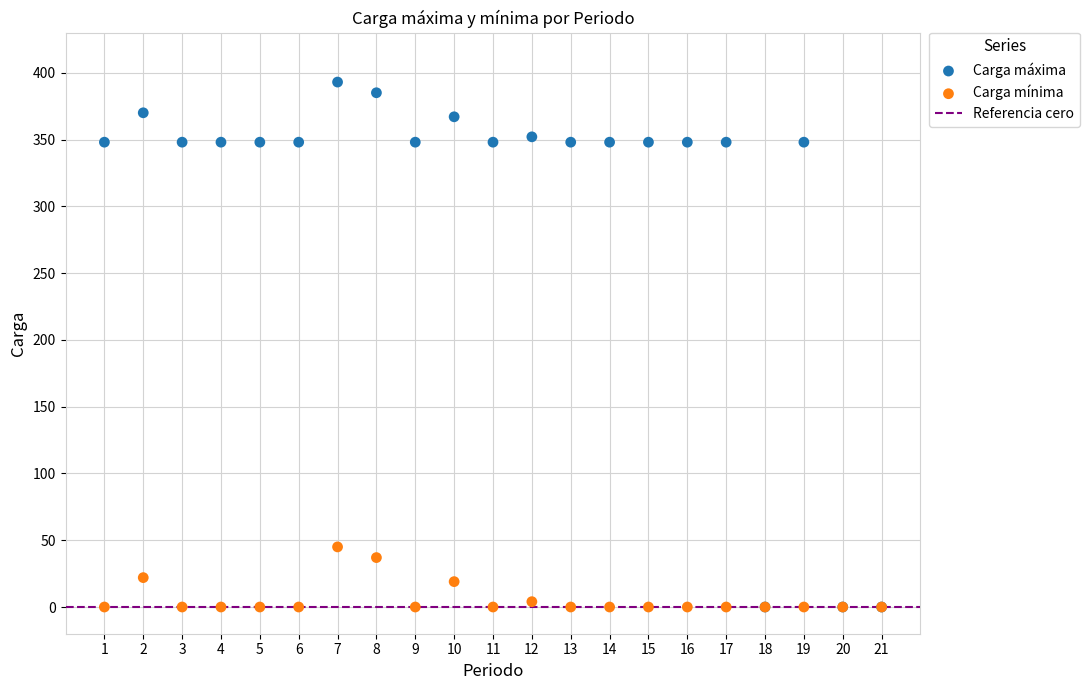

Which series has the widest spread of Y values?

Carga máxima